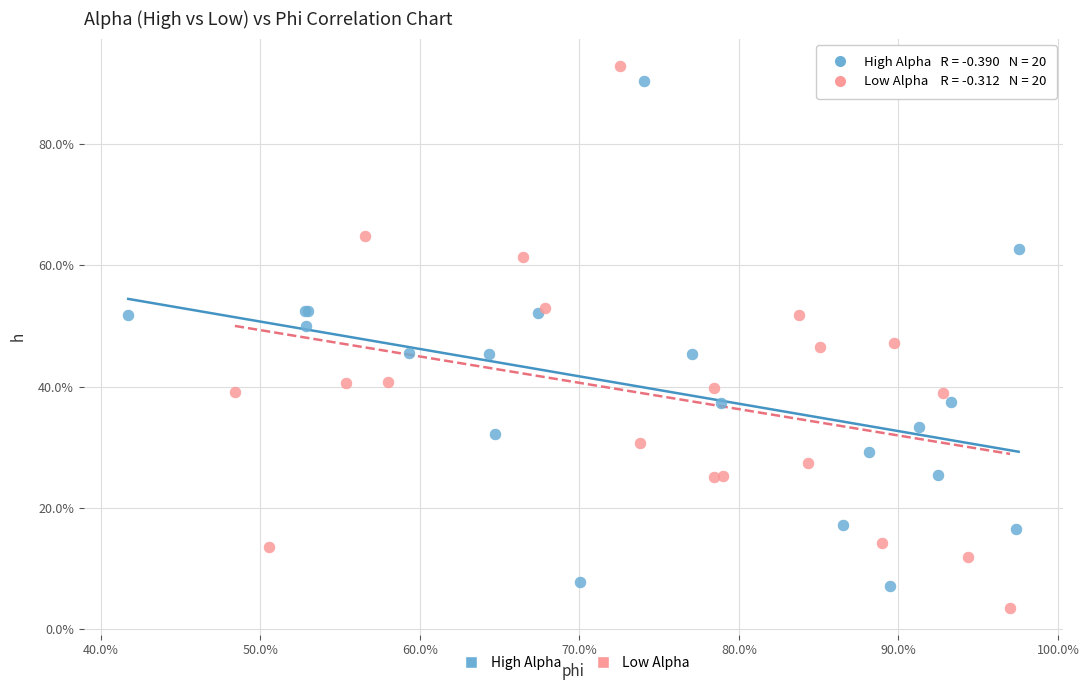

What are all the series names shown in the legend?

High Alpha, Low Alpha